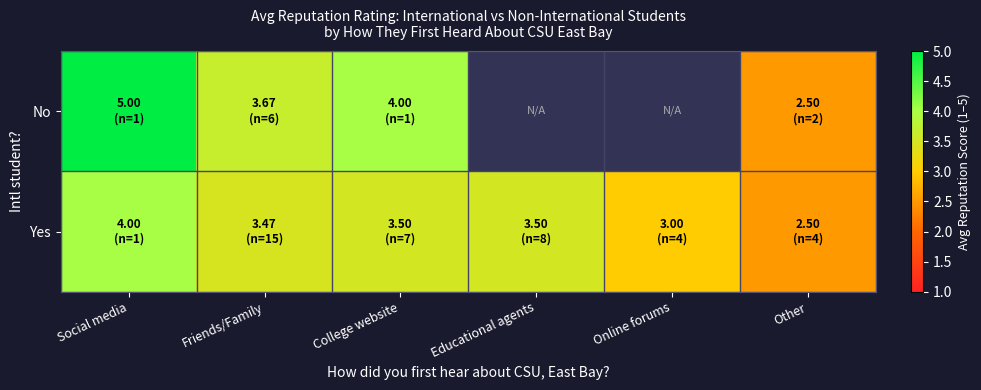

What is the minimum value shown in the chart?

2.5